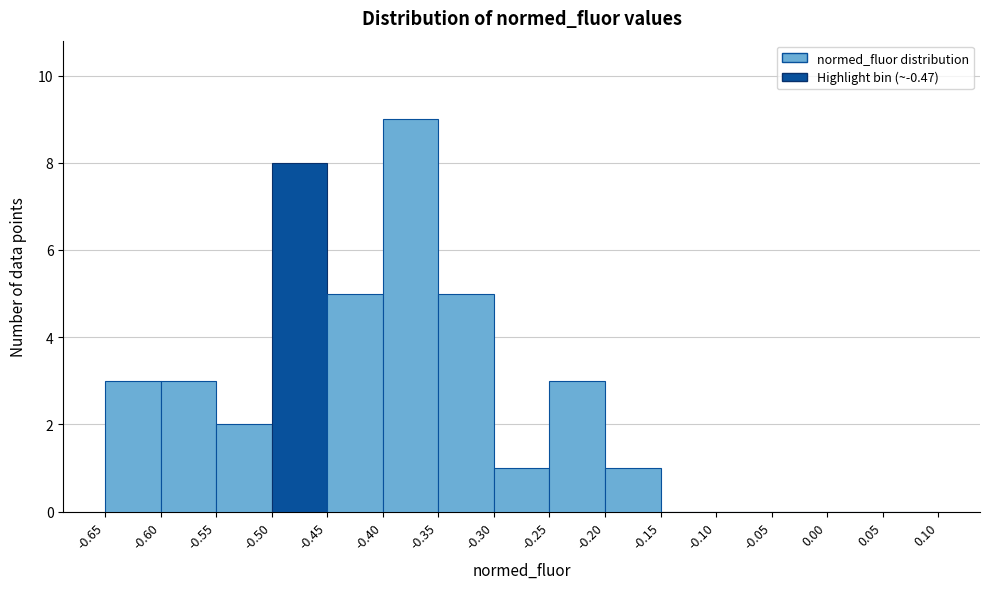

Reading left to right, list every bar in this chart as the range it spans on the x-axis followed by its height. The values are not printed on the chart, so give them approximately, as read against the axis.

-0.65 to -0.60: 3
-0.60 to -0.55: 3
-0.55 to -0.50: 2
-0.50 to -0.45: 8
-0.45 to -0.40: 5
-0.40 to -0.35: 9
-0.35 to -0.30: 5
-0.30 to -0.25: 1
-0.25 to -0.20: 3
-0.20 to -0.15: 1
-0.15 to -0.10: 0
-0.10 to -0.05: 0
-0.05 to 0.00: 0
0.00 to 0.05: 0
0.05 to 0.10: 0